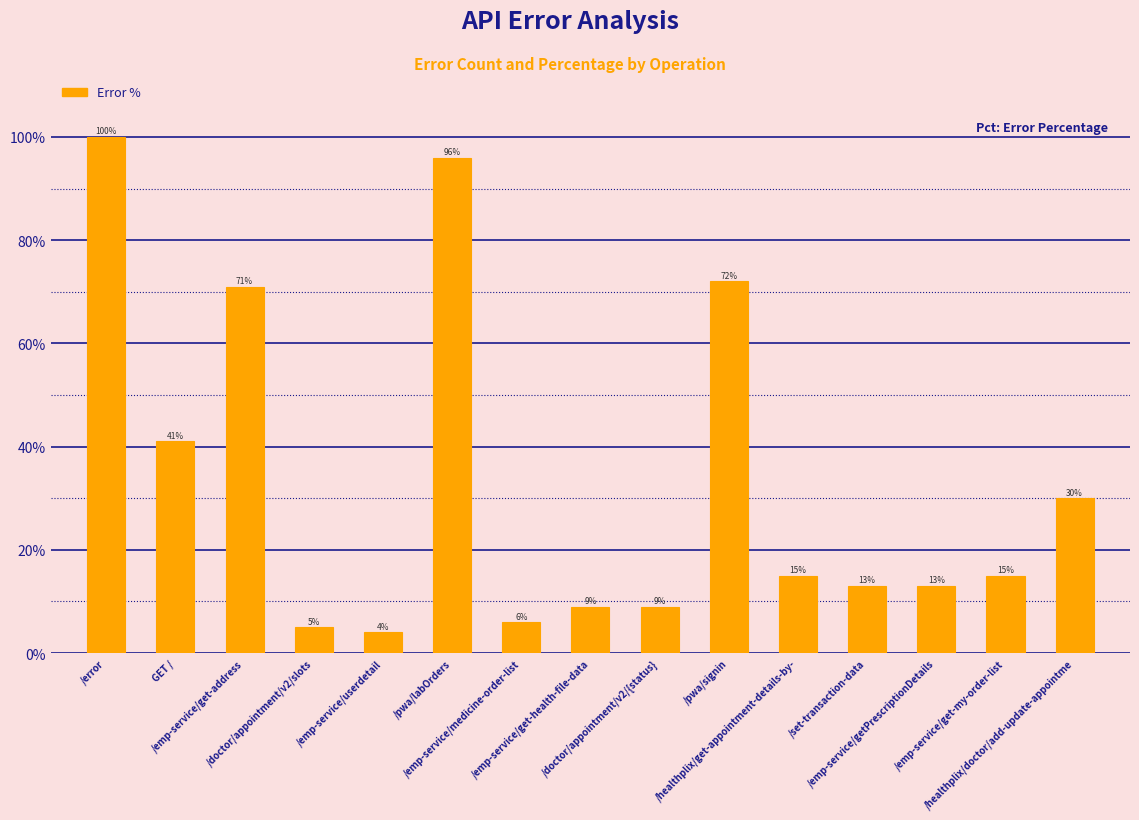

List the labels in order of value, largest first.

/error, /pwa/labOrders, /pwa/signin, /emp-service/get-address, GET /, /healthplix/doctor/add-update-appointme, /healthplix/get-appointment-details-by-, /emp-service/get-my-order-list, /set-transaction-data, /emp-service/getPrescriptionDetails, /emp-service/get-health-file-data, /doctor/appointment/v2/{status}, /emp-service/medicine-order-list, /doctor/appointment/v2/slots, /emp-service/userdetail